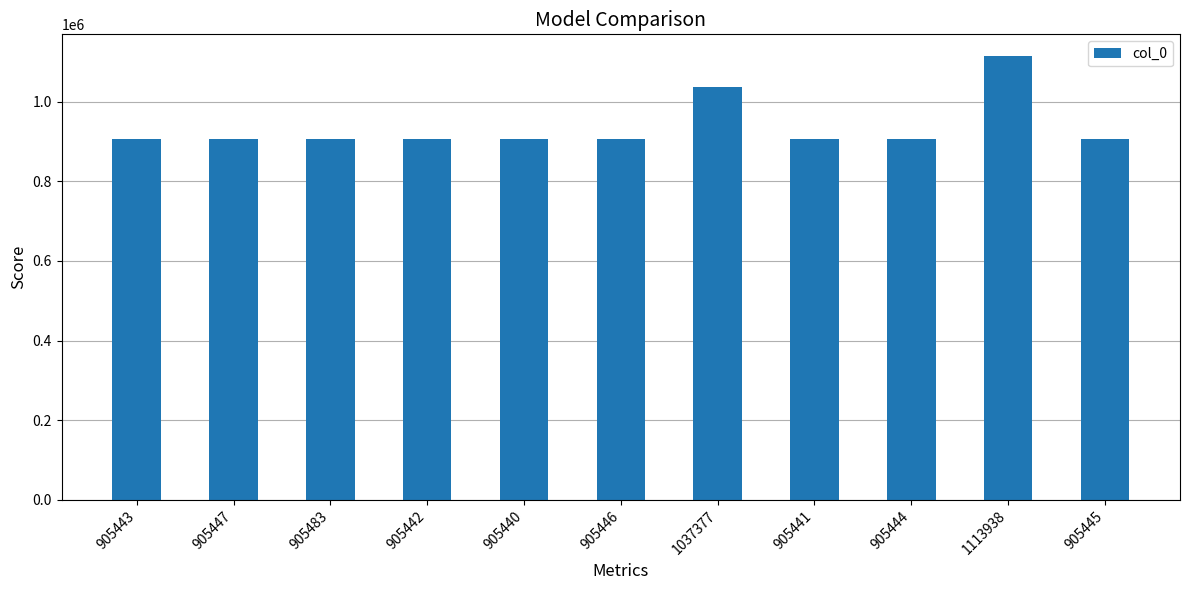

How many data points are less than 905445?

5